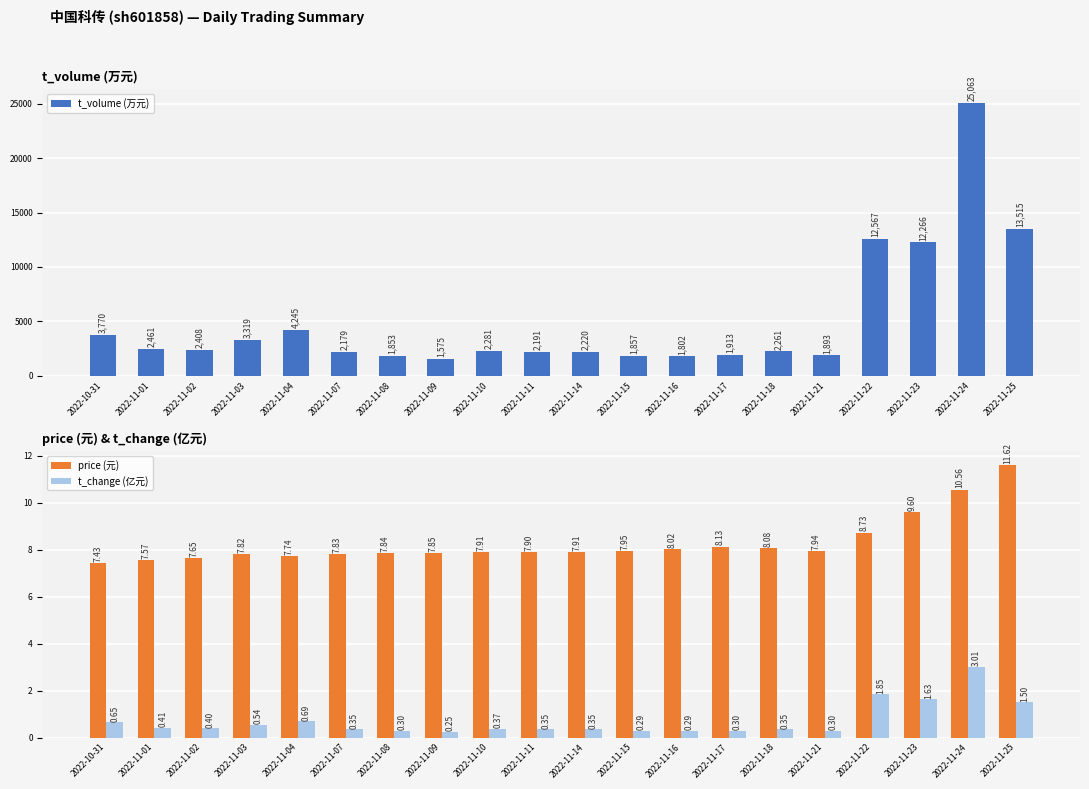

At how many categories does at least one series exceed 20660?

1